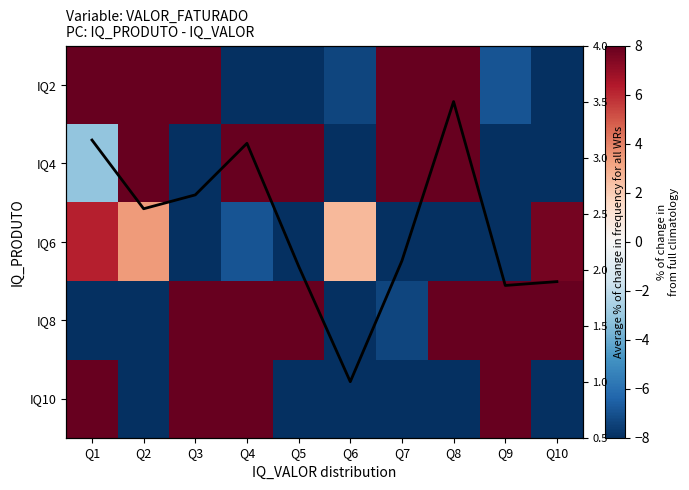

How many categories are shown in the chart?

10